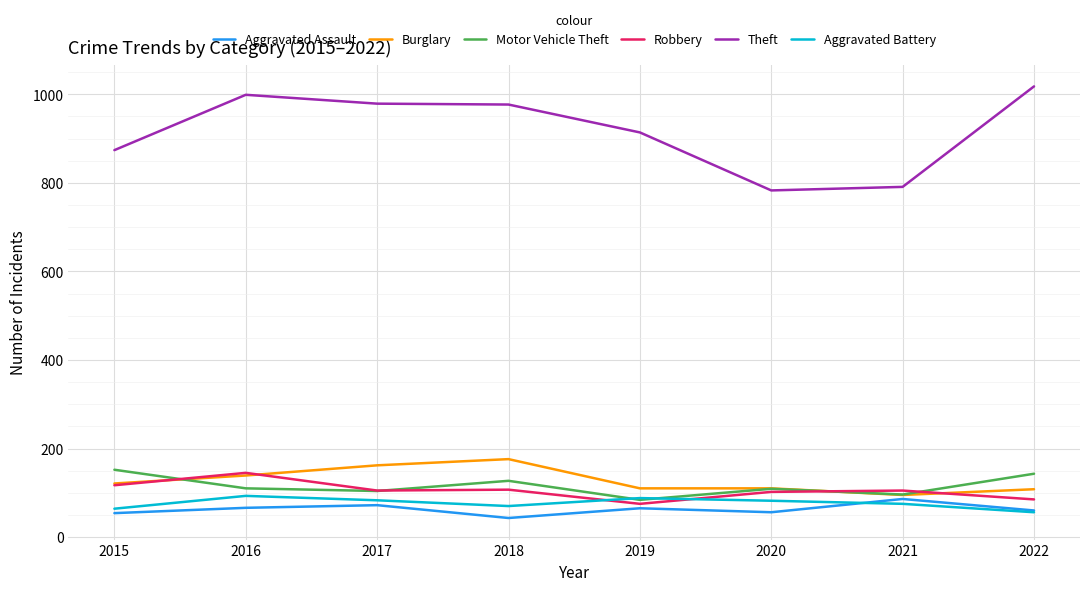

What is the sum of all Aggravated Battery values?

611